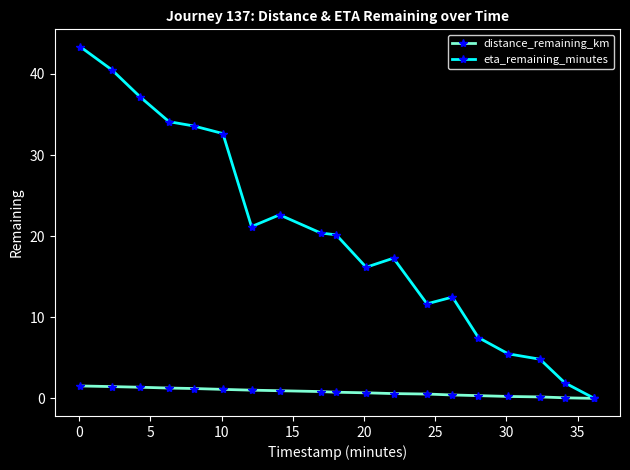

What is the value of the eta_remaining_minutes point at the 10th from the left?

20.2